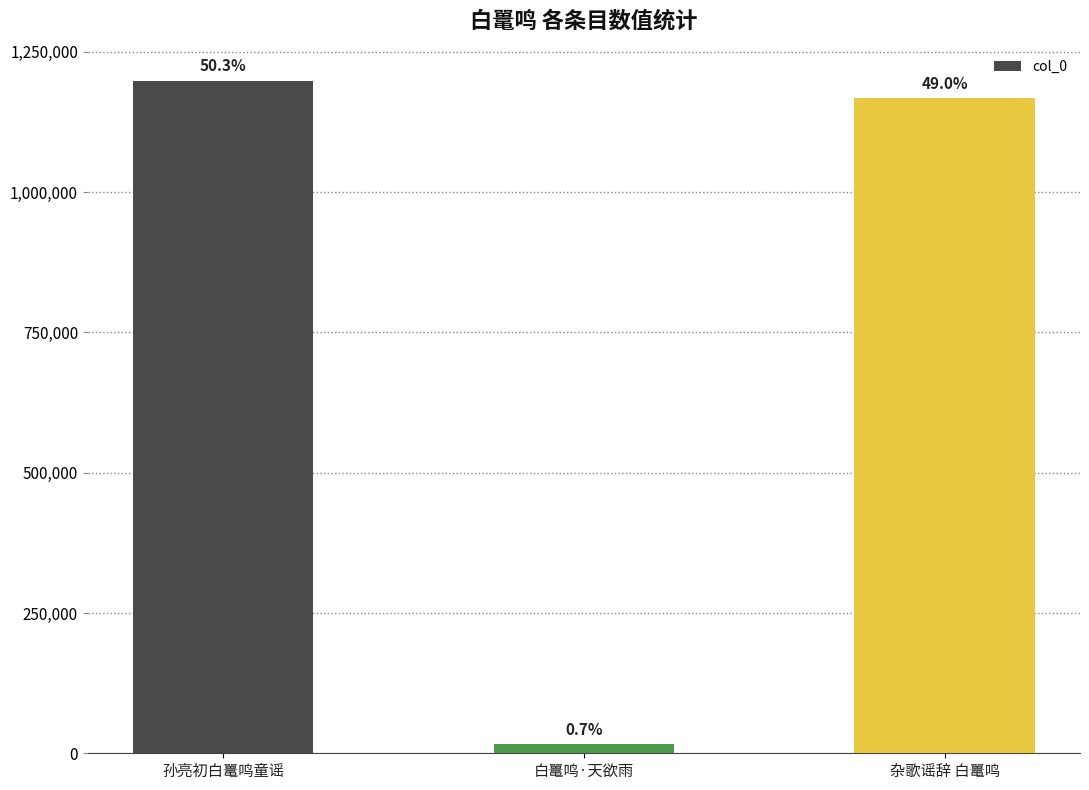

Does the chart contain any negative values?

No